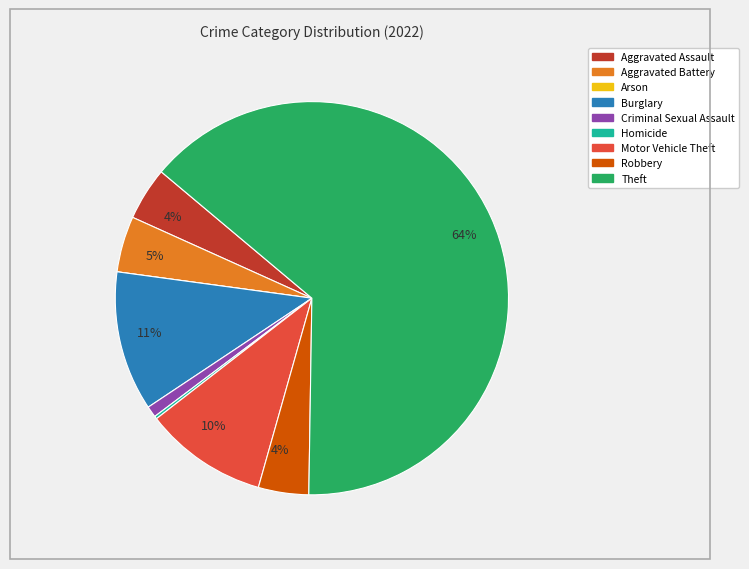

Does any single category account for the majority?

Yes